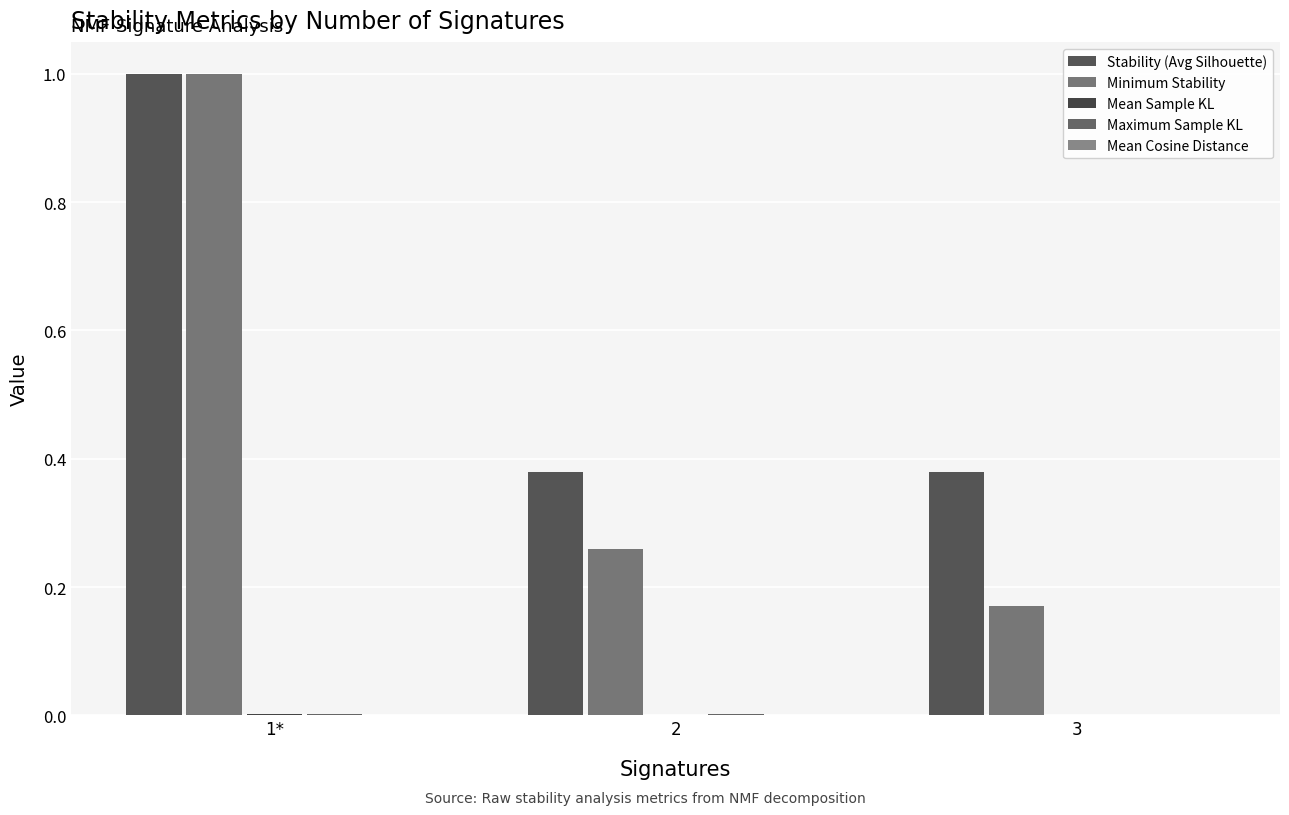

At which category does the chart reach its minimum across all series?

3